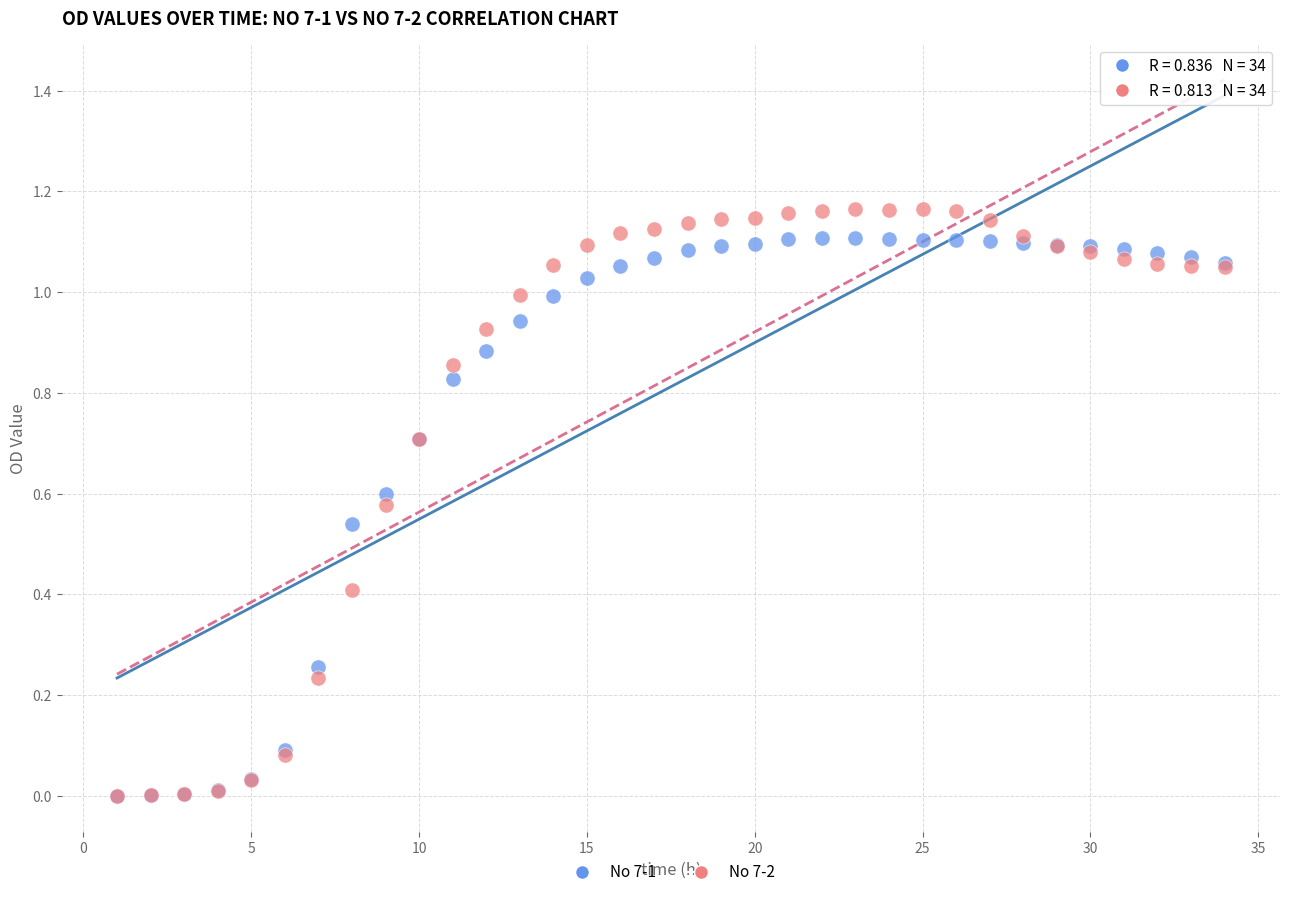

What are all the series names shown in the legend?

No 7-1, No 7-2